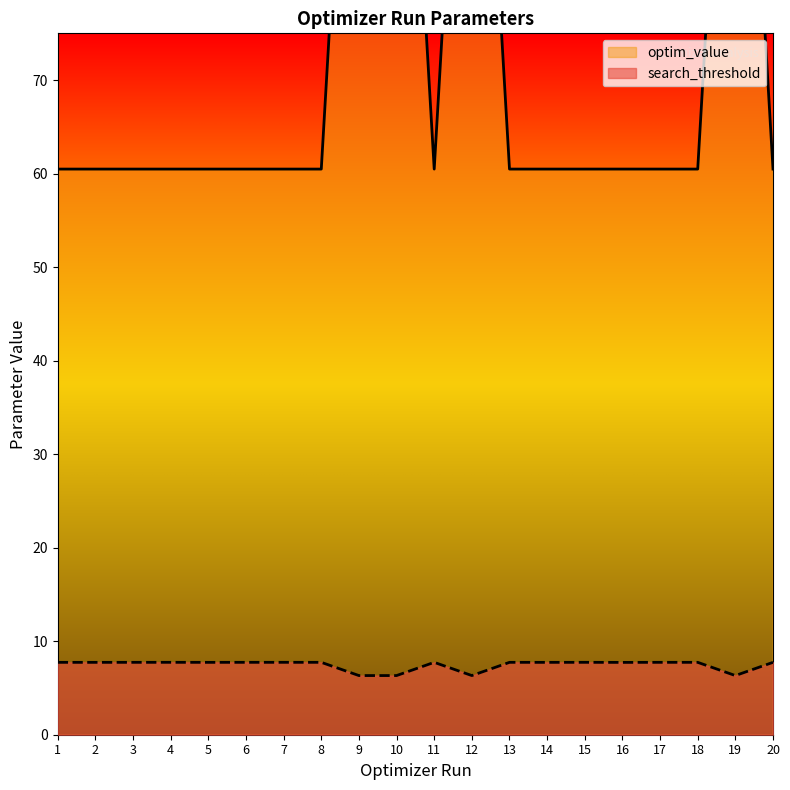

At how many categories does at least one series exceed 22?

20